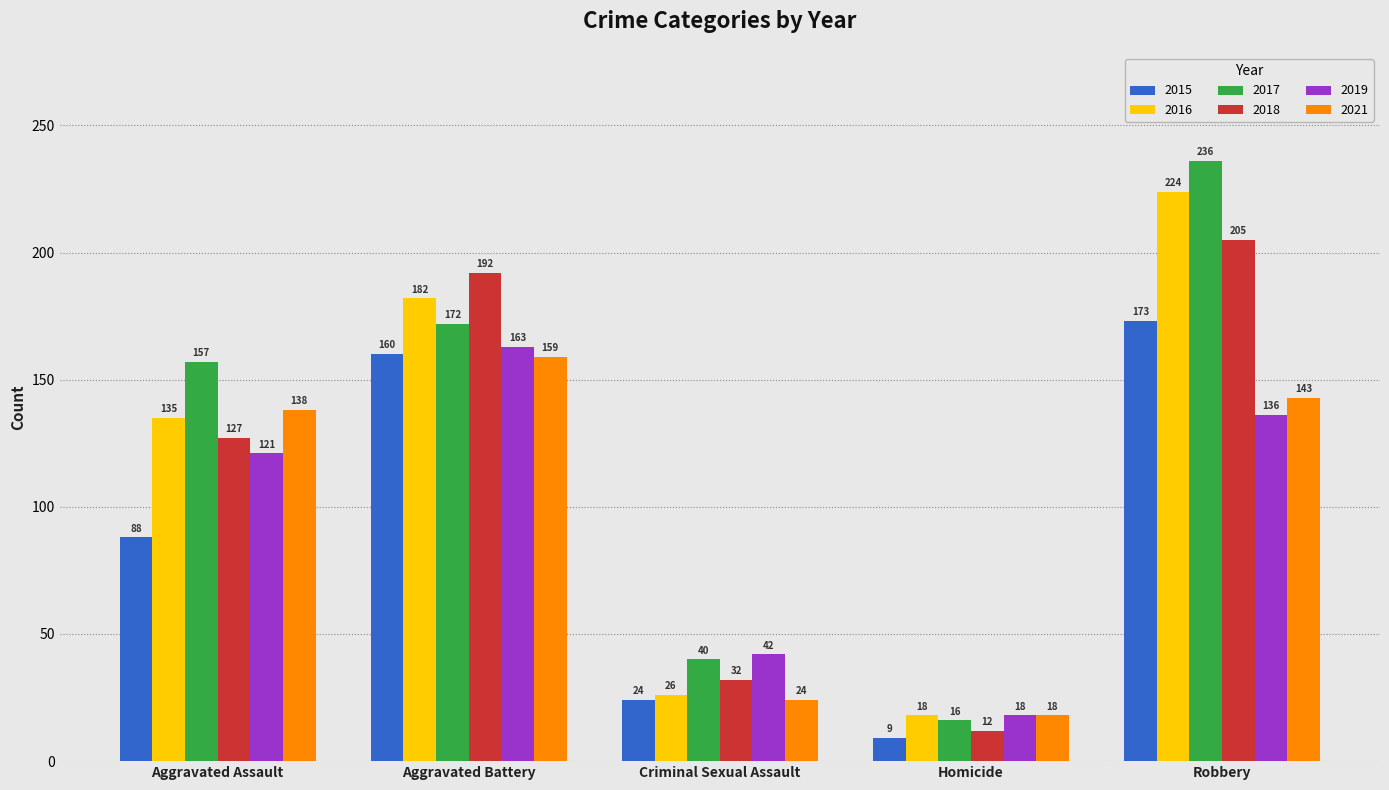

What is the maximum value shown in the chart?

236